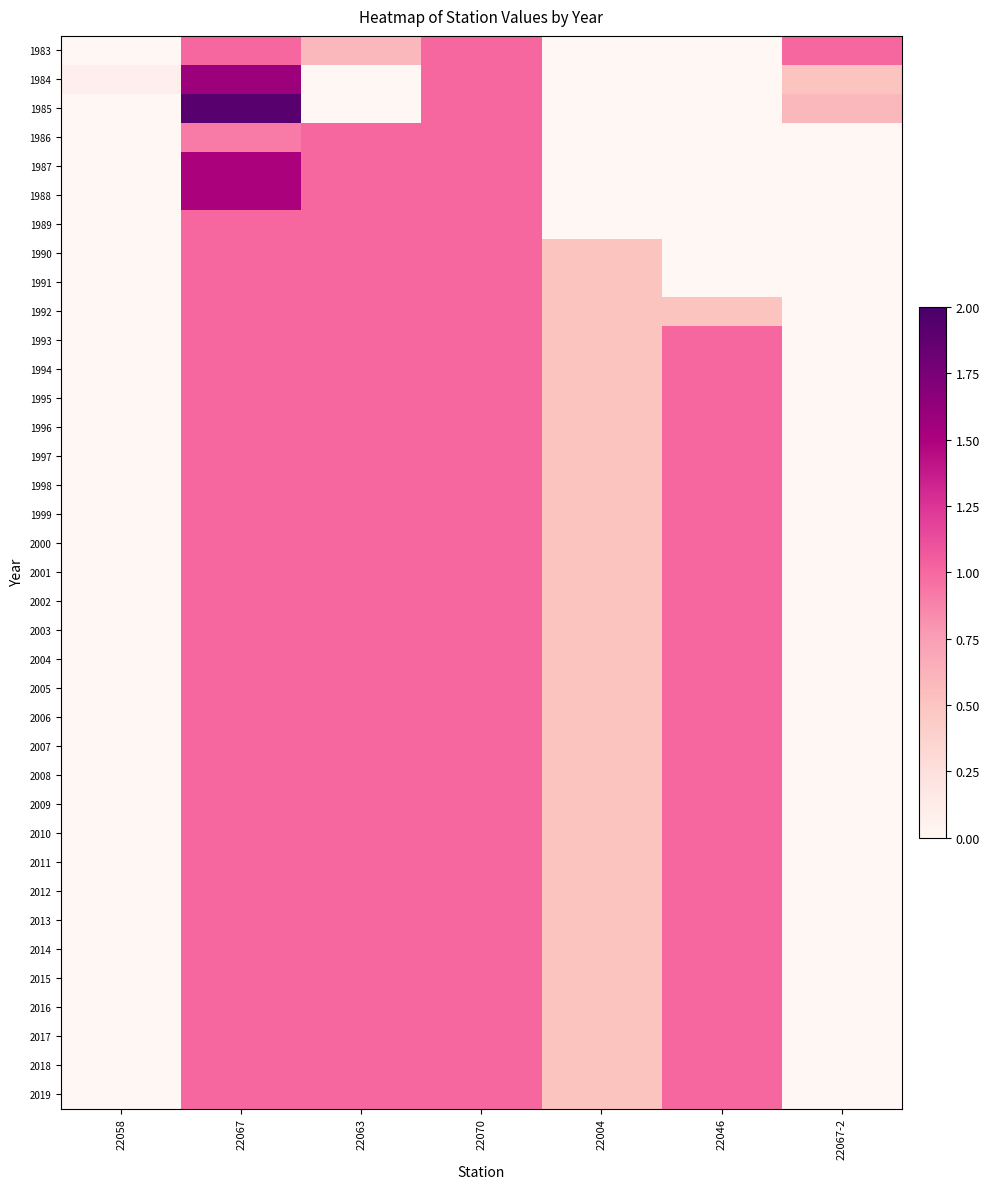

At which category is the sum across all series the highest?

22067